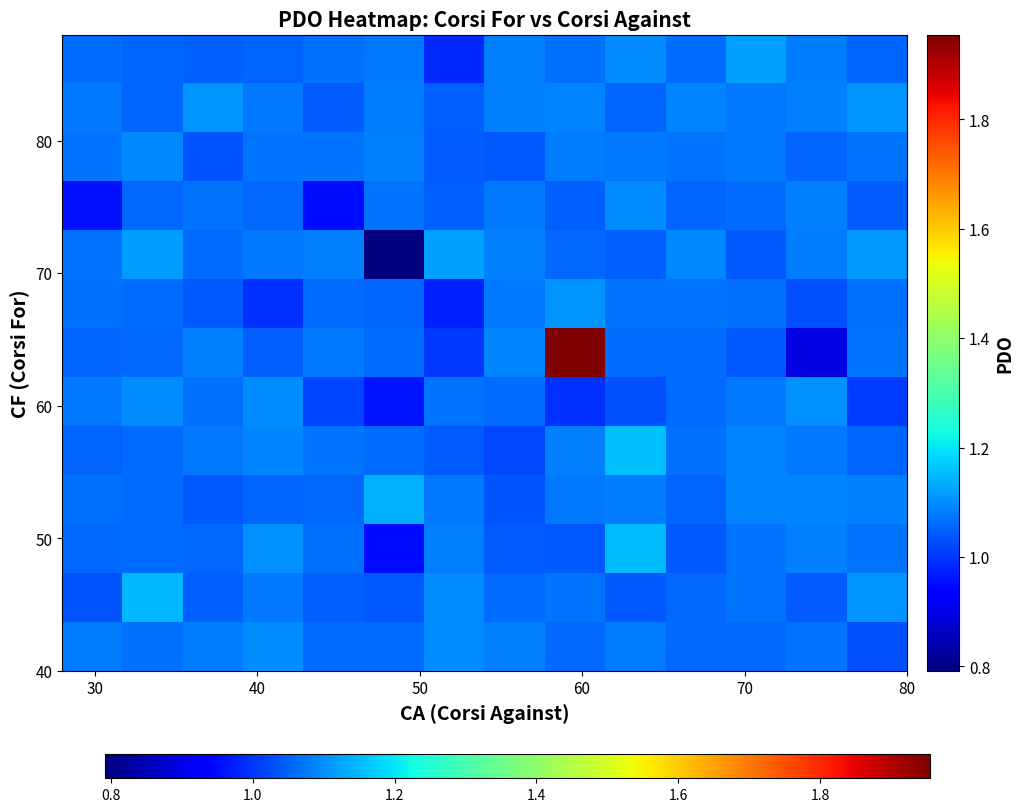

At how many categories does at least one series exceed 0?

14